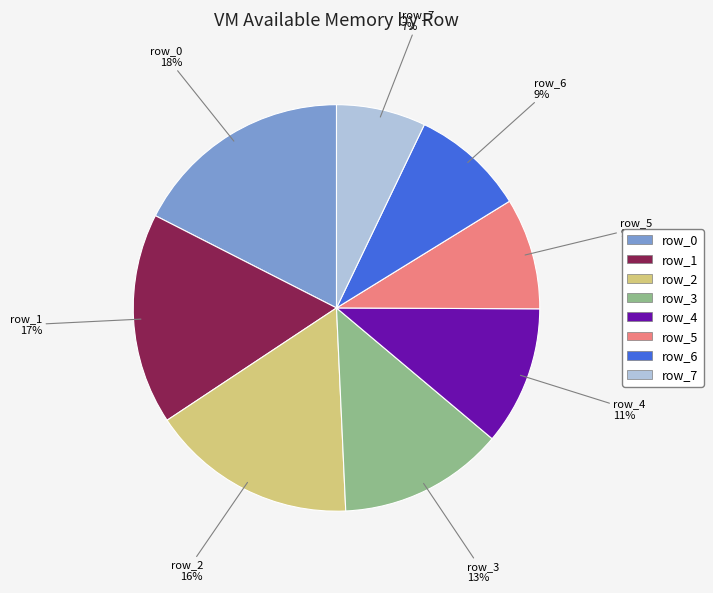

Do row_7 and row_2 together represent more than half of the pie?

No